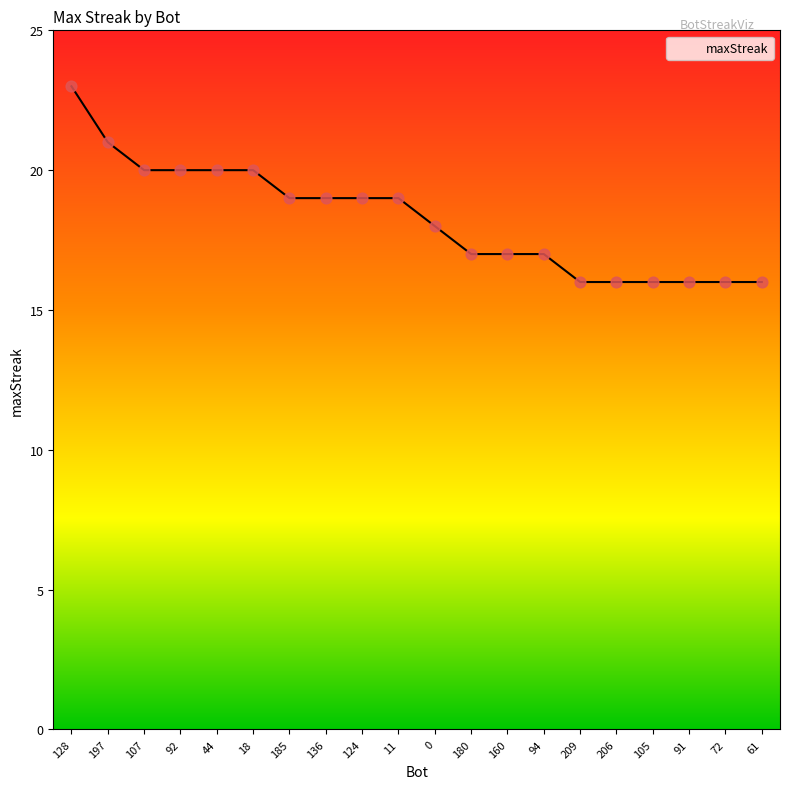

Which has a higher value, 44 or 91?

44